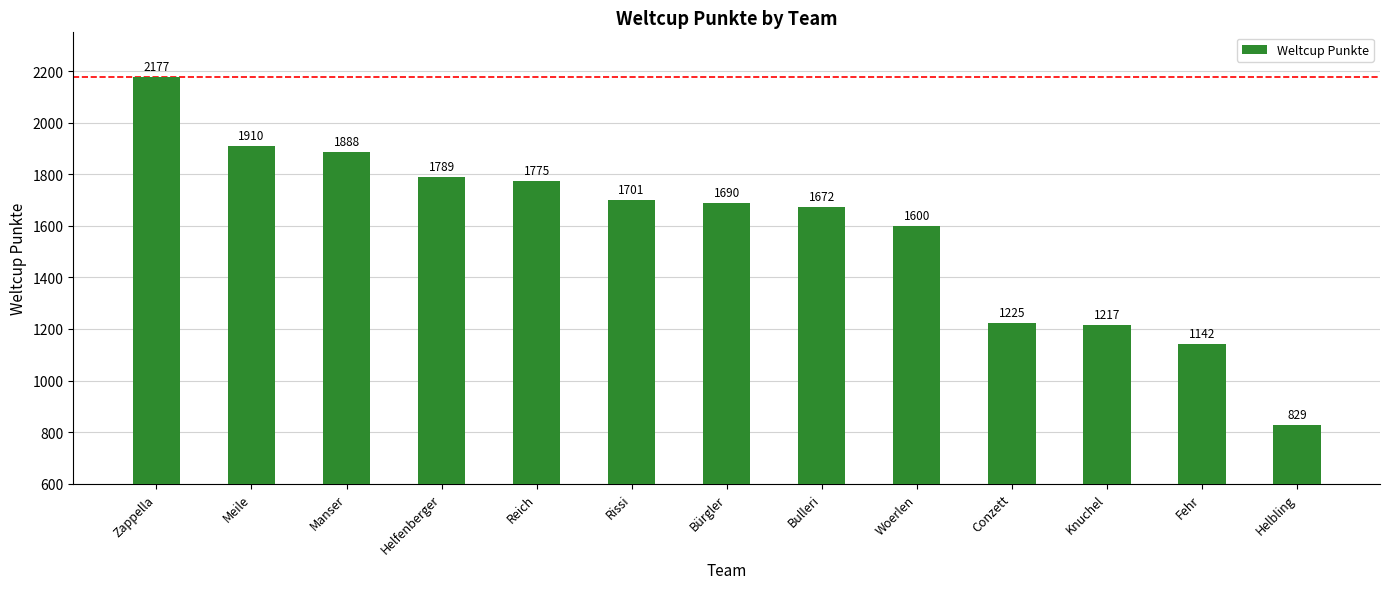

What is the value of the 11th bar from the left?

1217